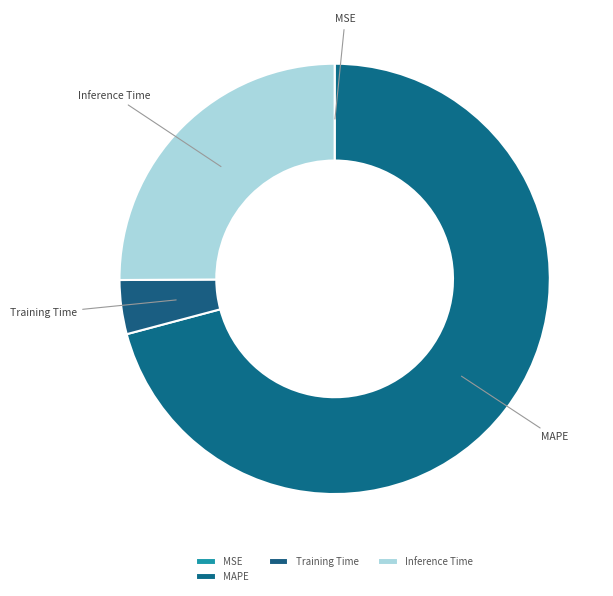

Does any single category account for the majority?

Yes